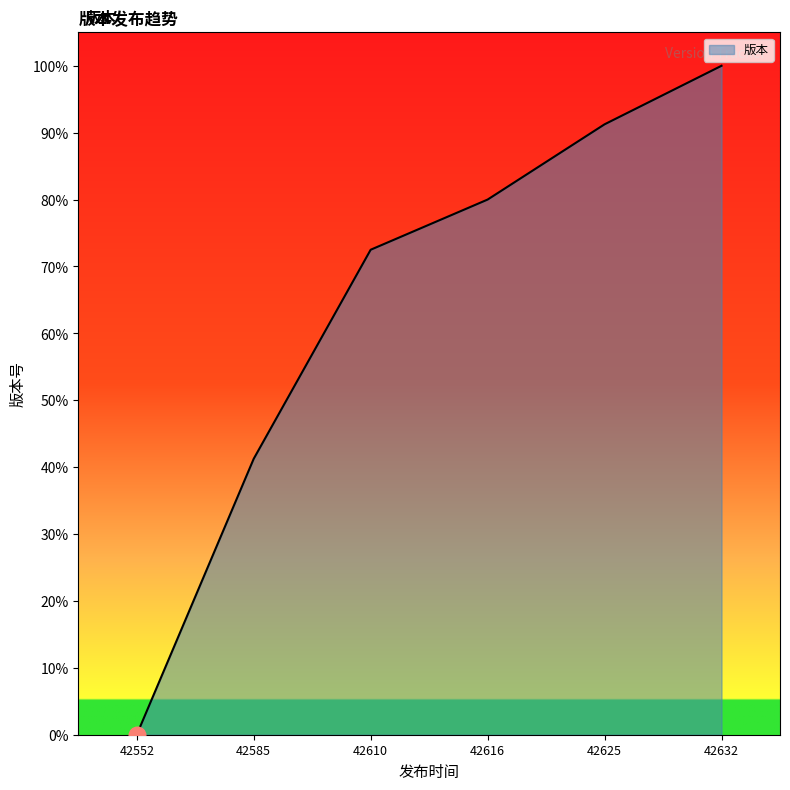

How many lines are shown in the chart?

1